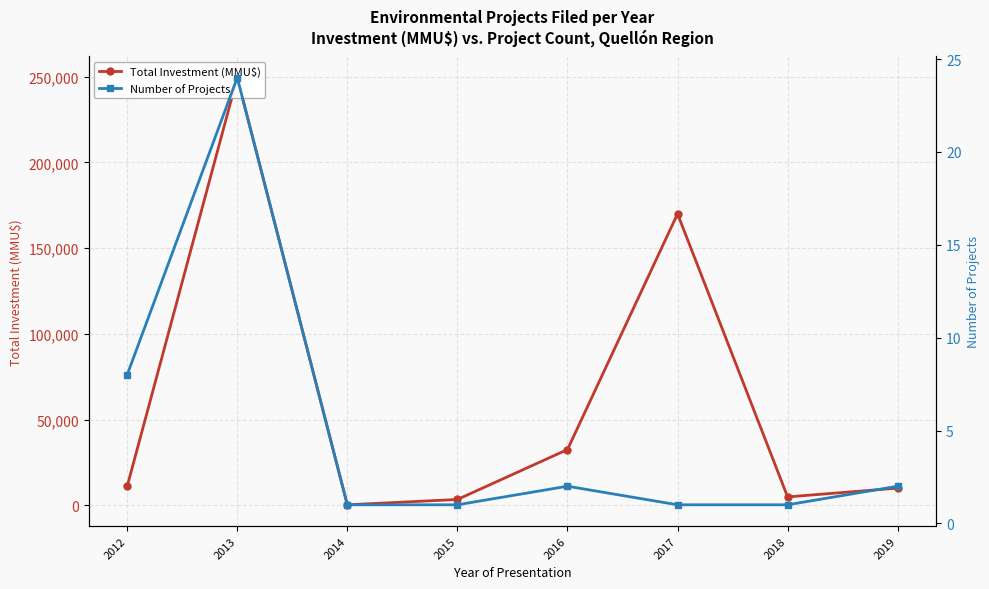

Which series has the largest range (max minus min)?

Total Investment (MMU$)